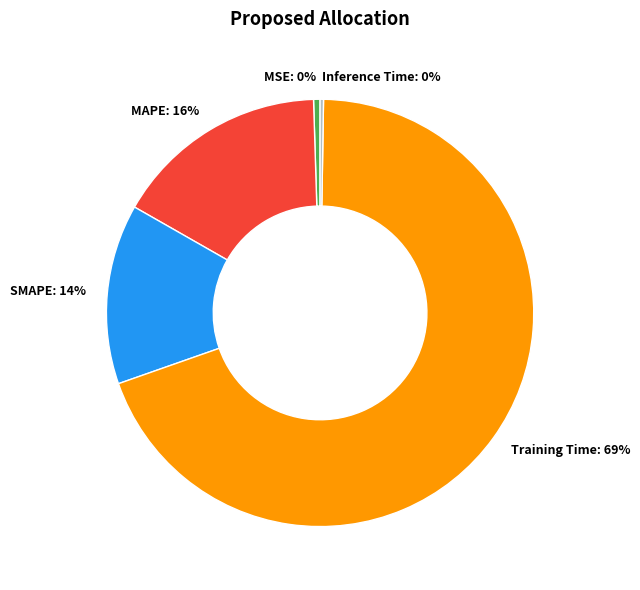

Combined, do MSE: 0% and Training Time: 69% account for over 50%?

Yes